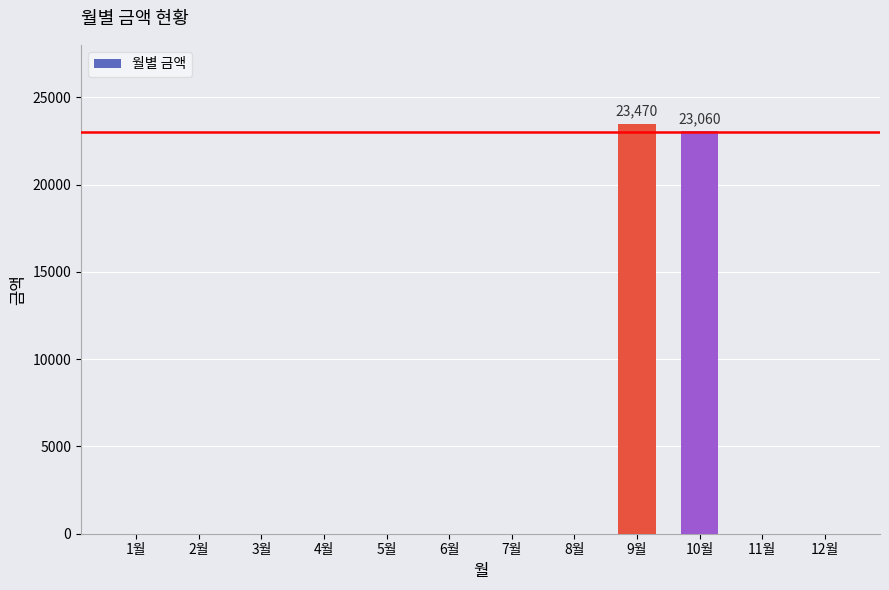

What is the sum of all values?

46530